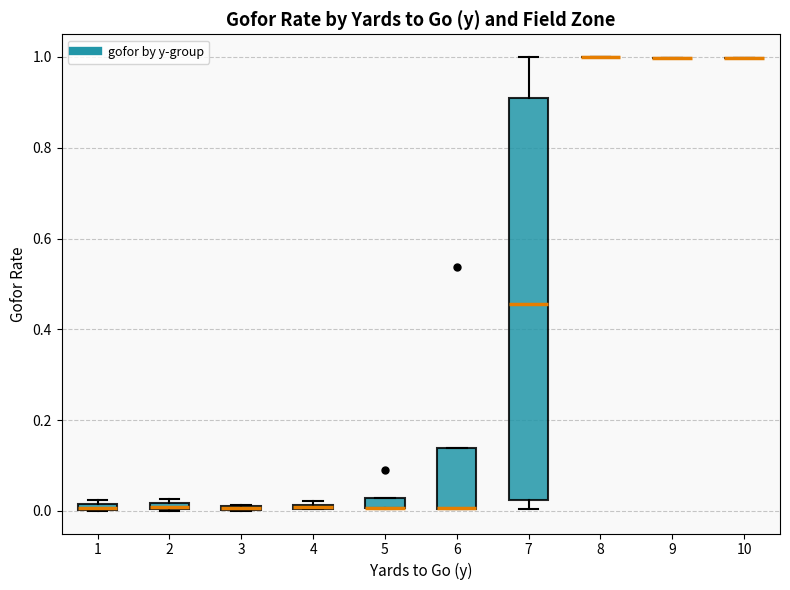

Where is the lower edge of the box at x = 2 on the y-axis? The values are not printed on the chart, so give them approximately, as read against the axis.

0.00